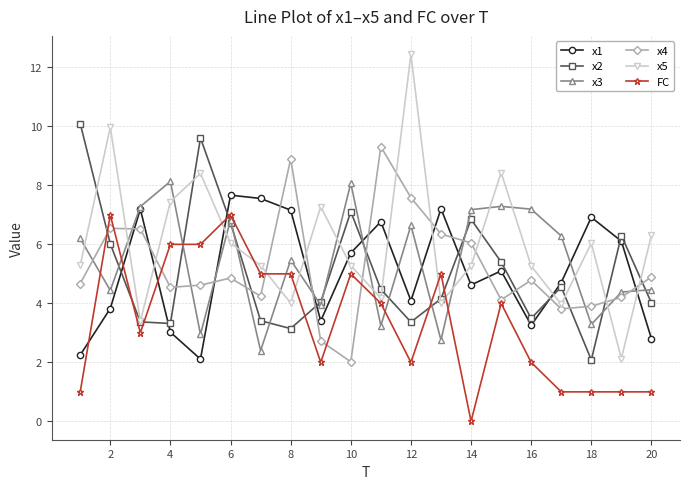

How many data points does each series have?

20